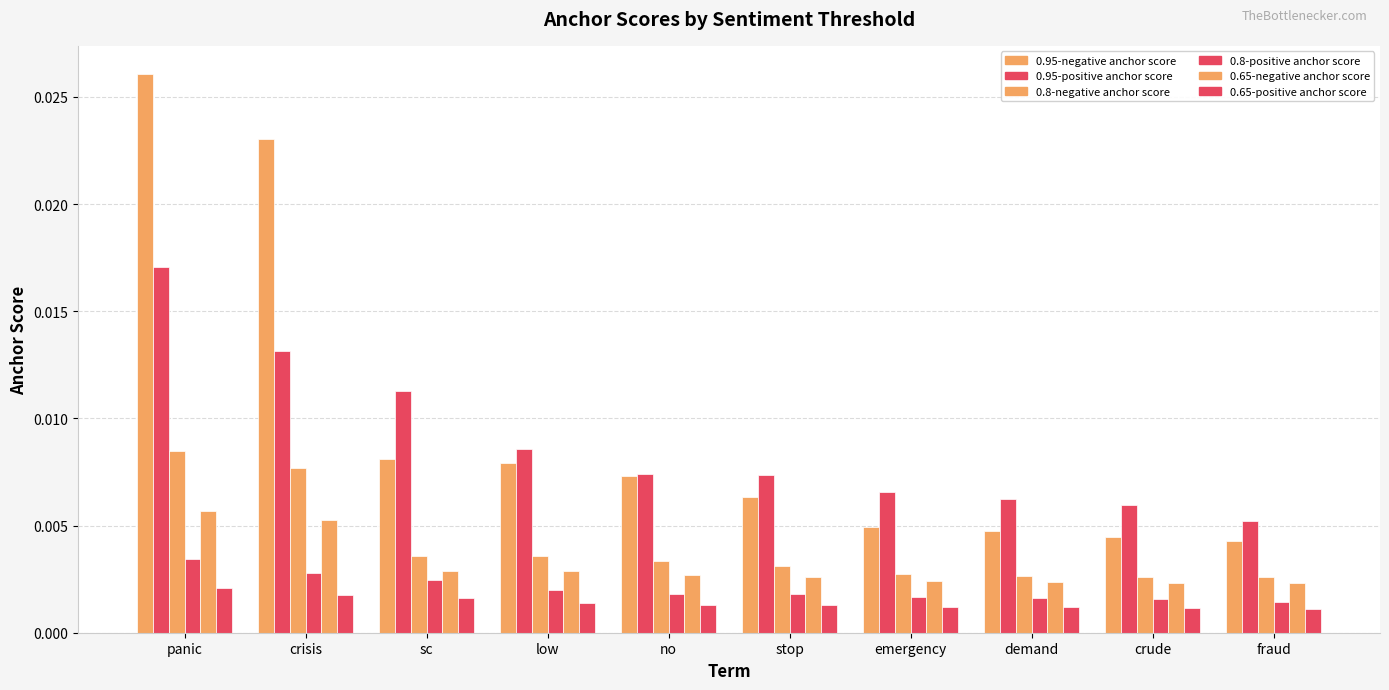

What is the label of the 8th bar from the left?

demand